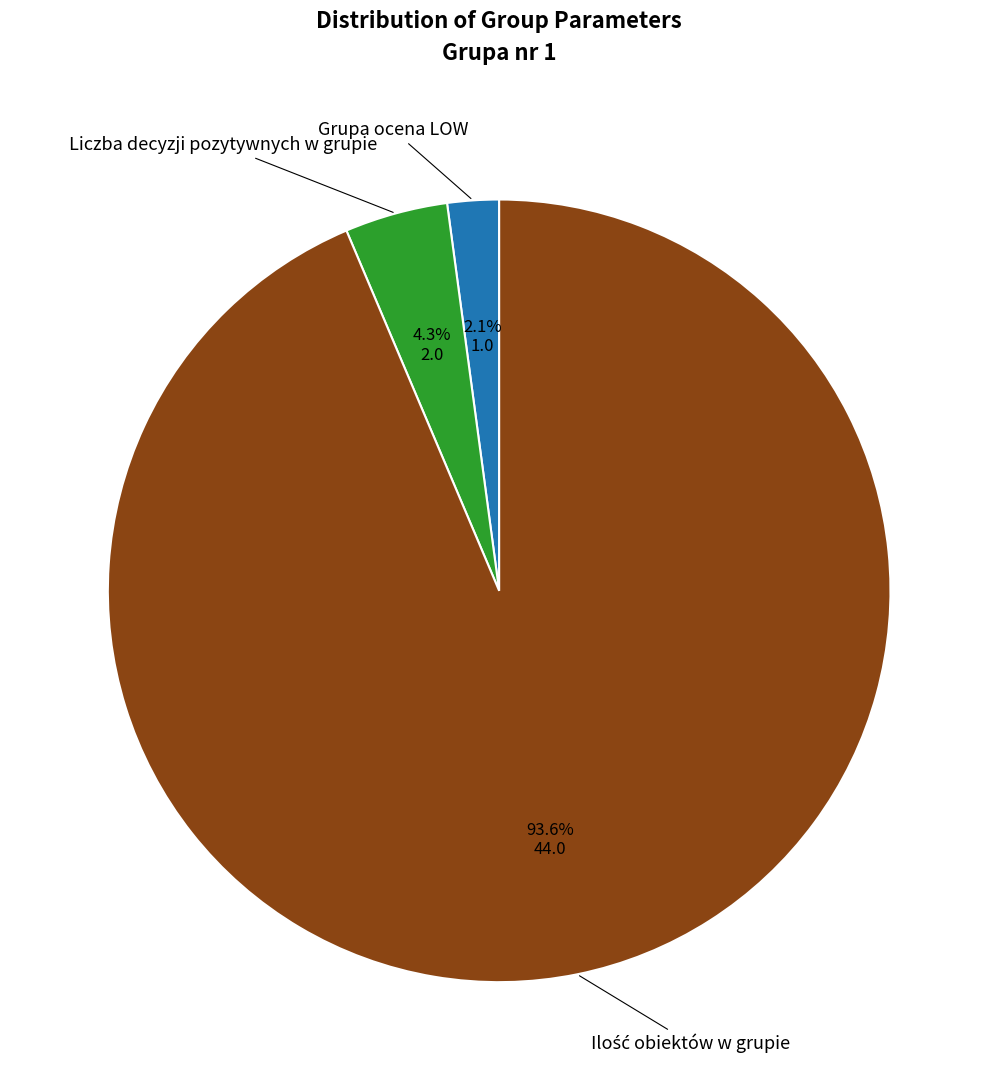

Is there a majority slice in this chart?

Yes